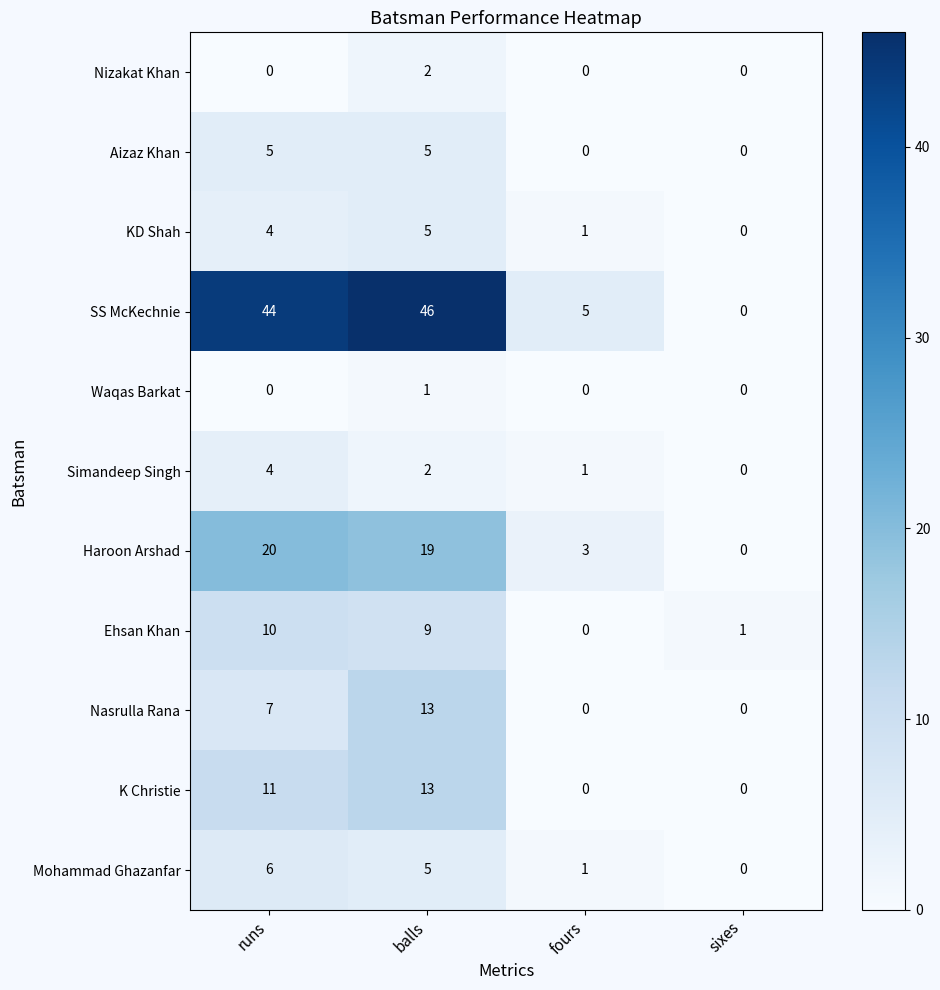

Count the Aizaz Khan values in the range 0 to 5.

4